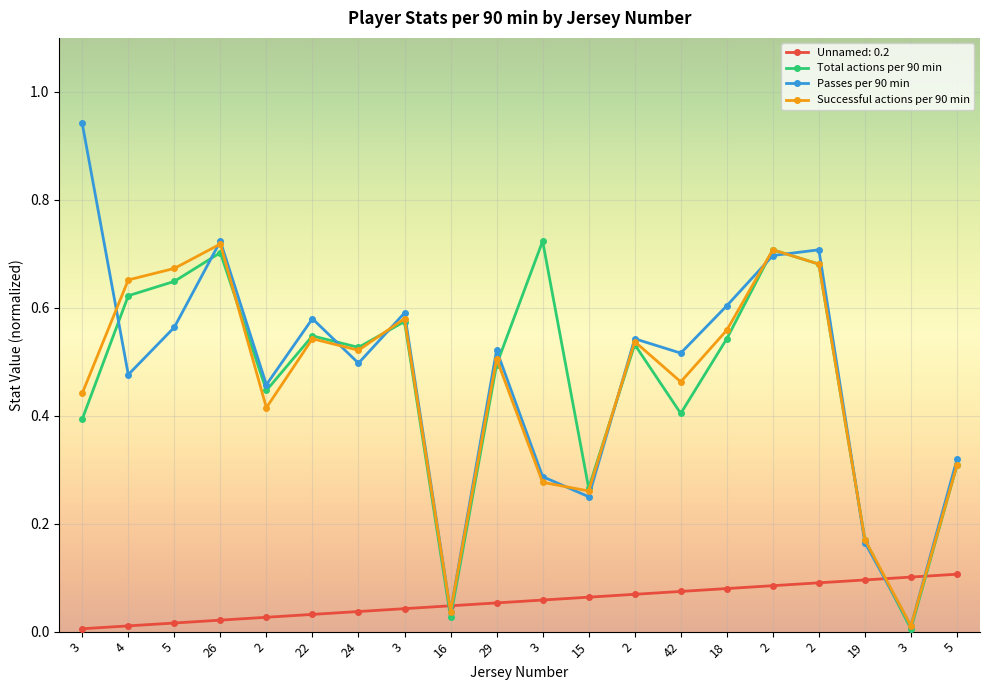

At which category does Successful actions per 90 min reach its first local valley?

2